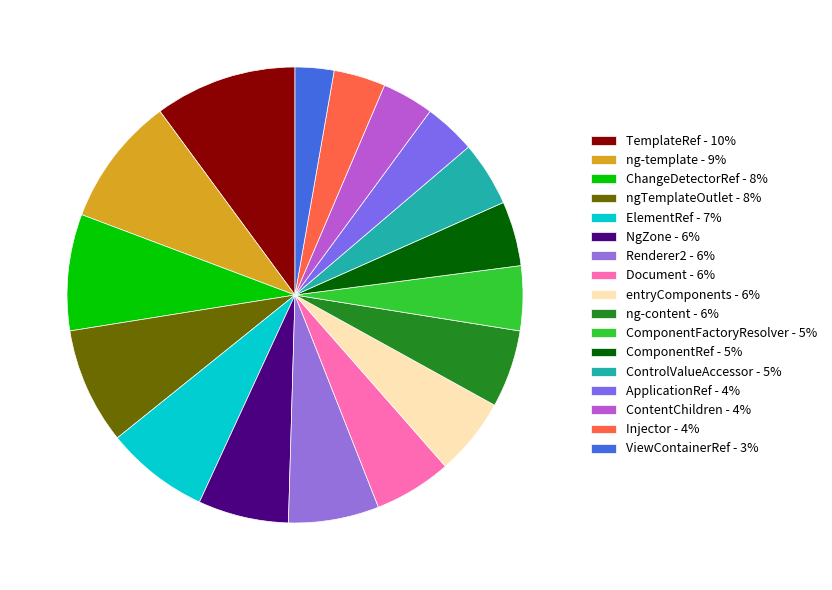

To the nearest percent, what is the combined percentage of ControlValueAccessor and ComponentRef?

9%